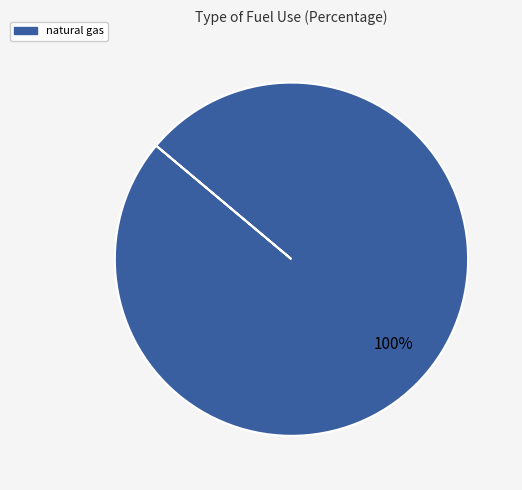

The natural gas slice represents 100% of the pie. True or false?

True